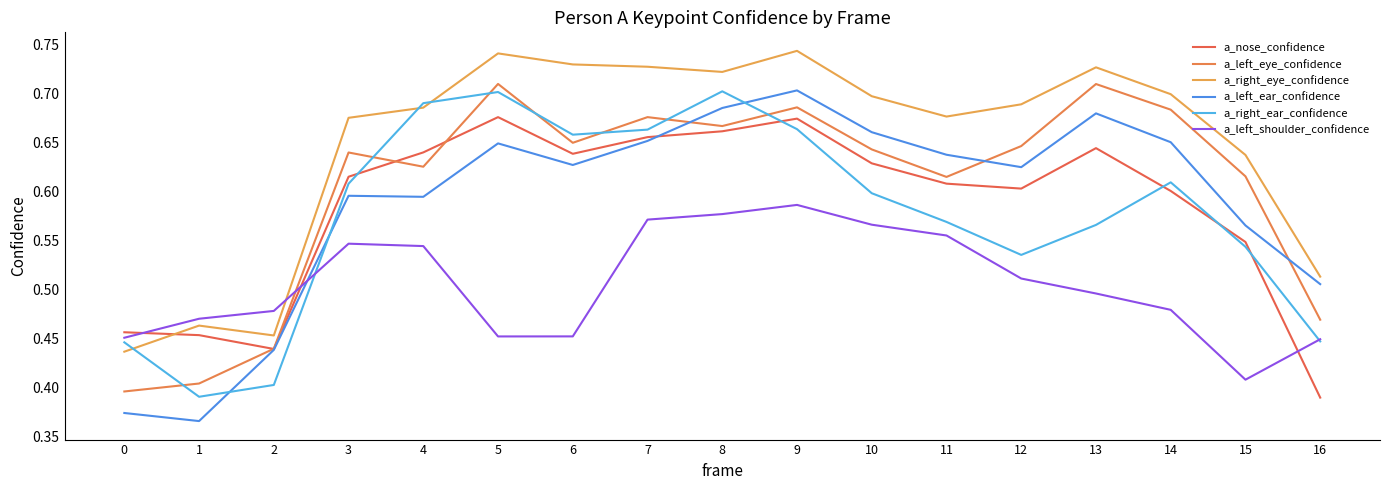

Is it true that a_nose_confidence equals 0.2 at 12?

False